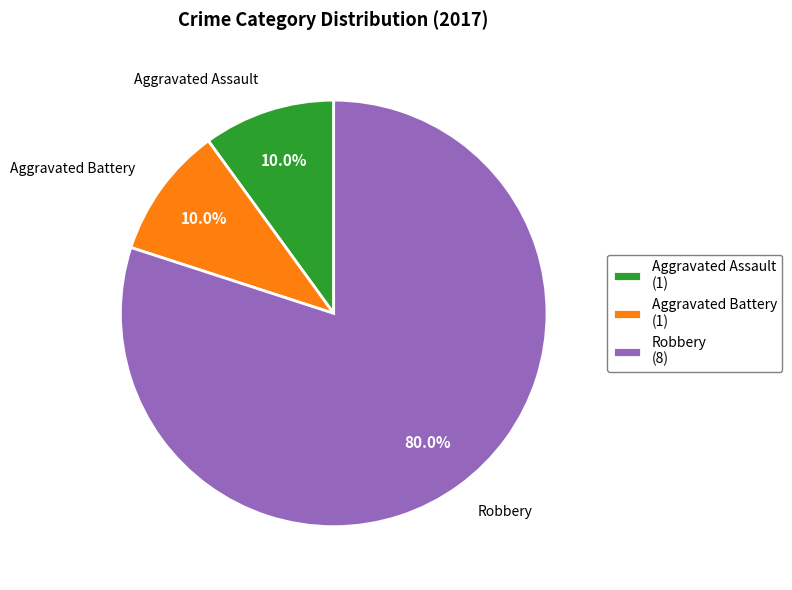

How many segments does this pie chart have?

3